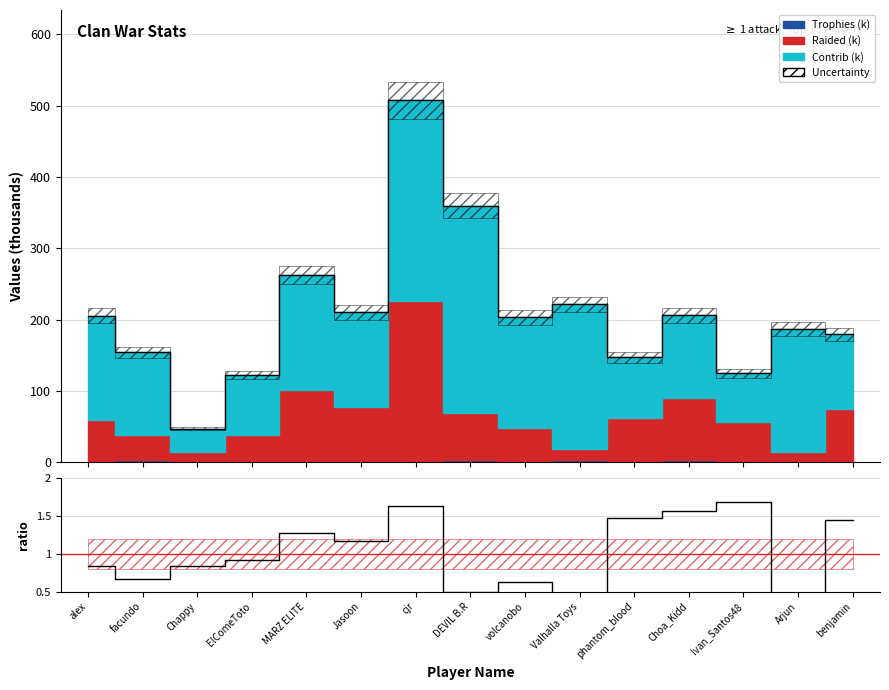

How many lines are shown in the chart?

1